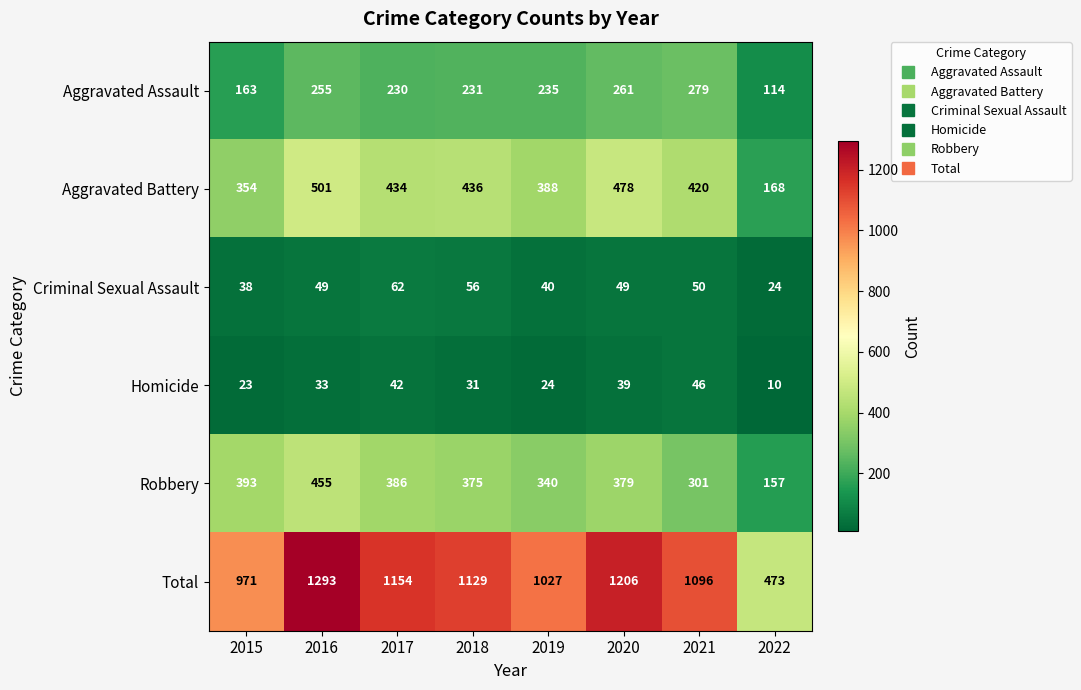

Rank the series by their maximum value, from highest to lowest.

Total, Aggravated Battery, Robbery, Aggravated Assault, Criminal Sexual Assault, Homicide